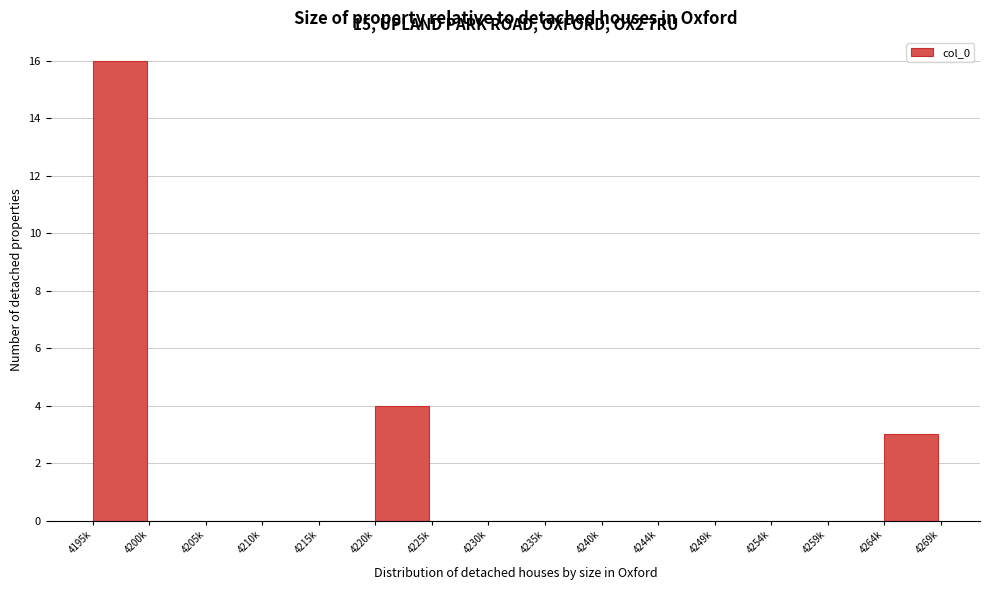

Reading right to left, what are all the values shown in this chart?

4264k=3	4259k=0	4254k=0	4249k=0	4244k=0	4240k=0	4235k=0	4230k=0	4225k=0	4220k=4	4215k=0	4210k=0	4205k=0	4200k=0	4195k=16